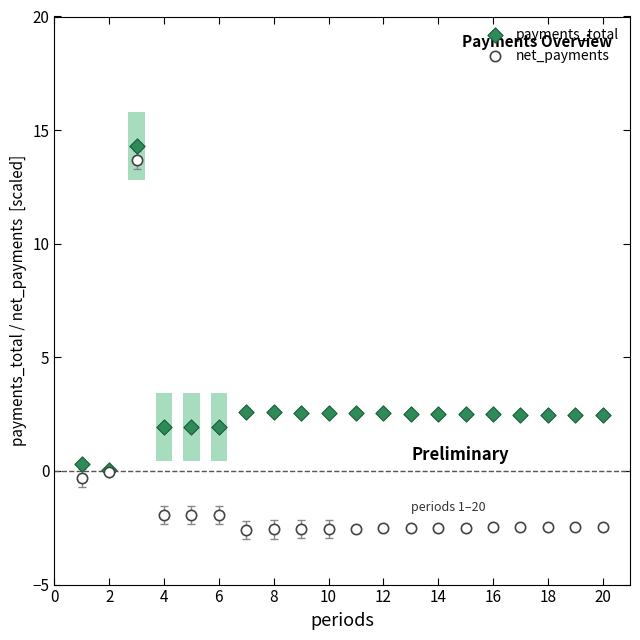

Which series contains the highest Y value?

payments_total